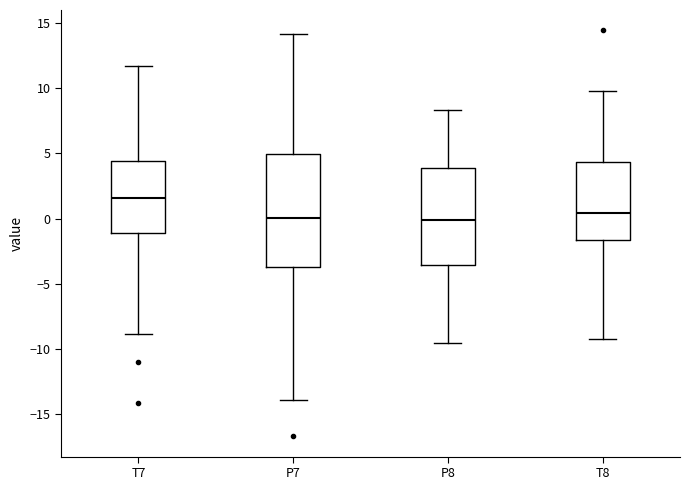

Reading left to right, read every box against the y-axis: the position of its median line, the range the box covers, and the ends of its whiskers. The values are not printed on the chart, so give them approximately, as read against the axis.

T7: median 1.5, box -1.0 to 4.5, whiskers -9.0 to 11.5
P7: median 0.0, box -3.5 to 5.0, whiskers -14.0 to 14.0
P8: median 0.0, box -3.5 to 4.0, whiskers -9.5 to 8.5
T8: median 0.5, box -1.5 to 4.5, whiskers -9.0 to 9.5